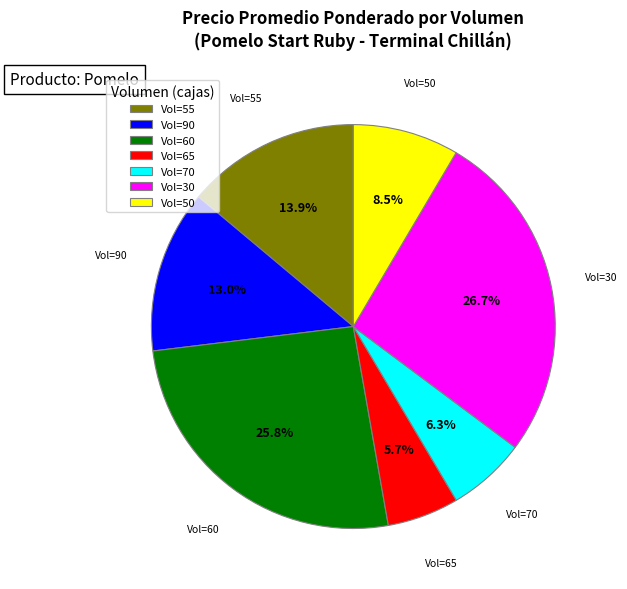

What is the ratio of the value at Vol=90 to the value at Vol=65?

2.3